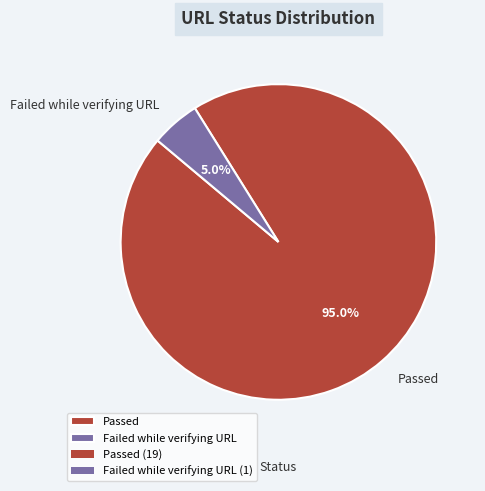

Which slice is the smallest?

Failed while verifying URL